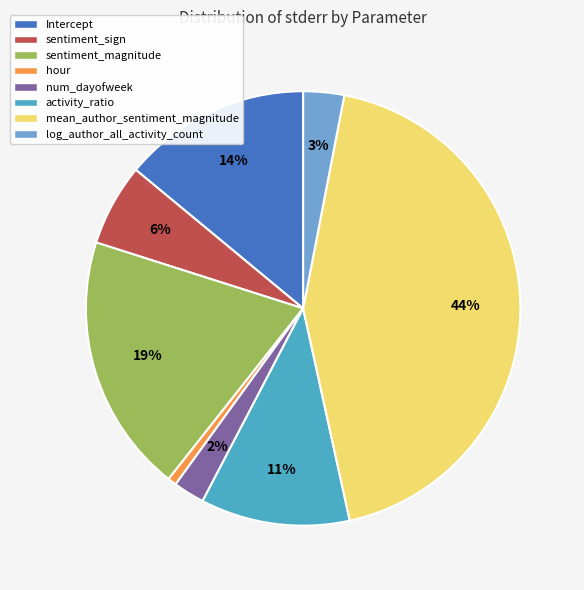

Rank the categories by value from lowest to highest.

hour, num_dayofweek, log_author_all_activity_count, sentiment_sign, activity_ratio, Intercept, sentiment_magnitude, mean_author_sentiment_magnitude